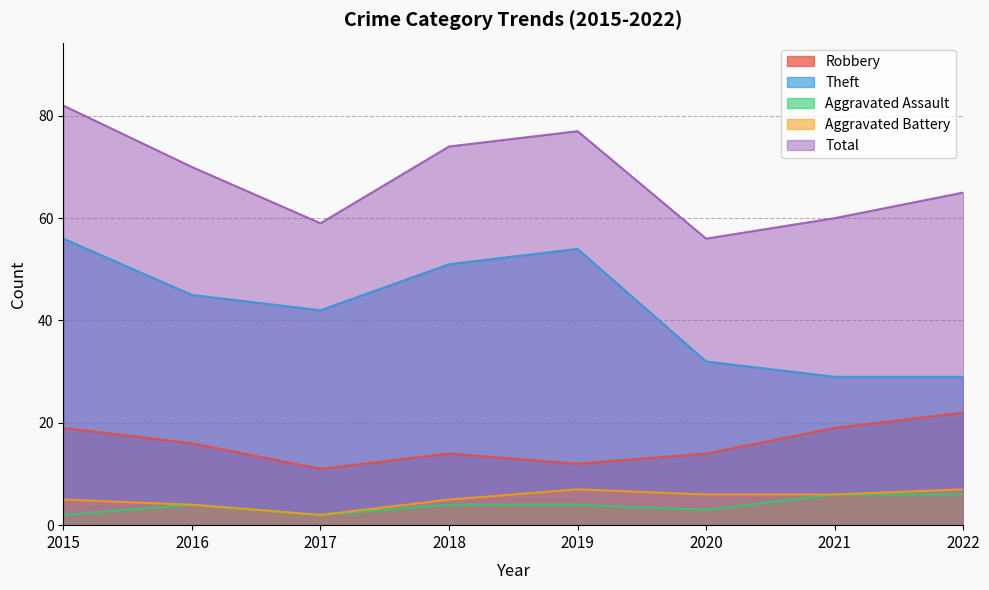

At which category is the sum across all series the highest?

2015